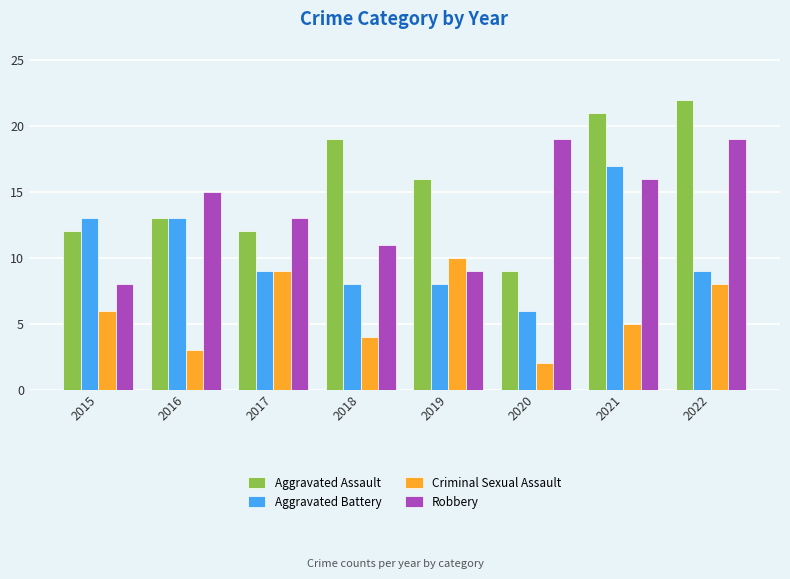

Does the chart contain stacked bars?

No